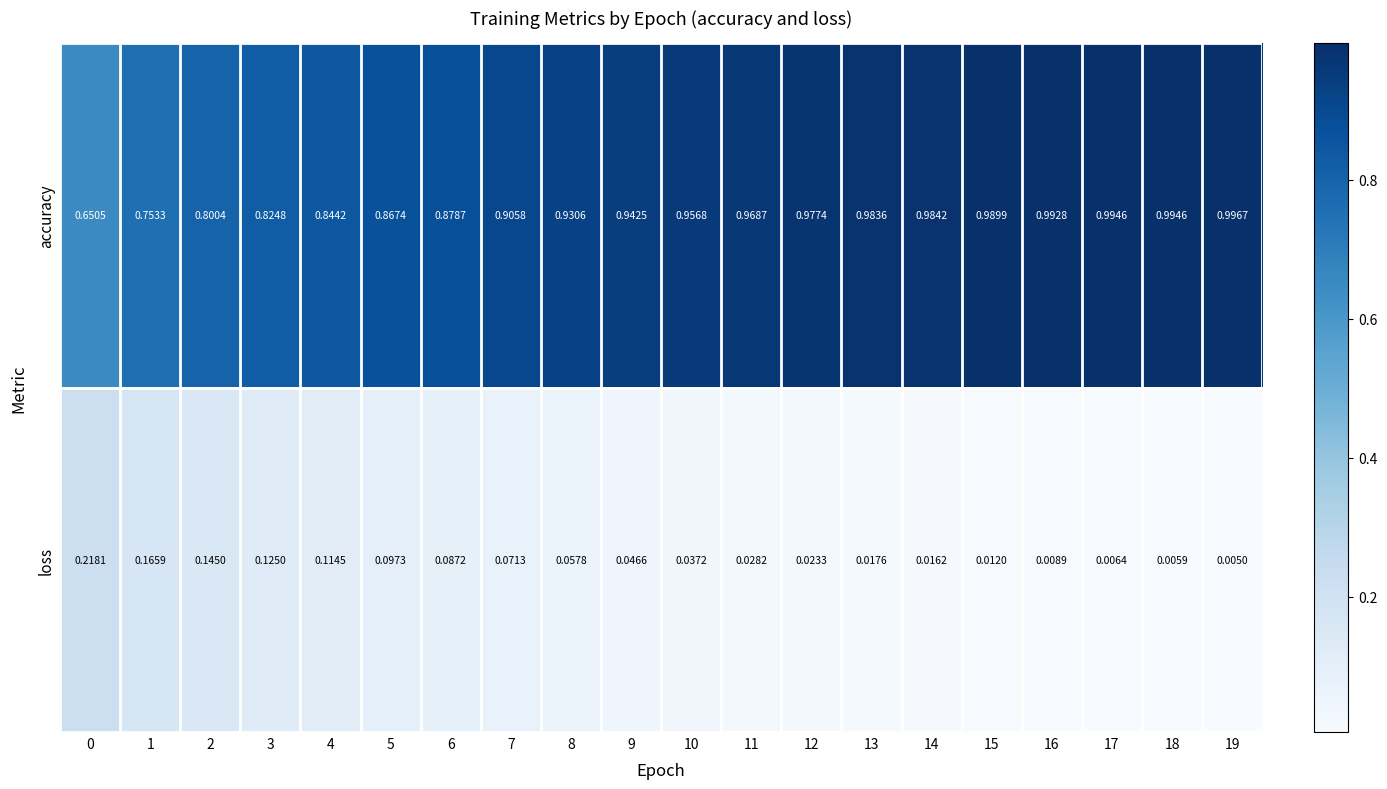

Rank the series by their average value, from highest to lowest.

accuracy, loss